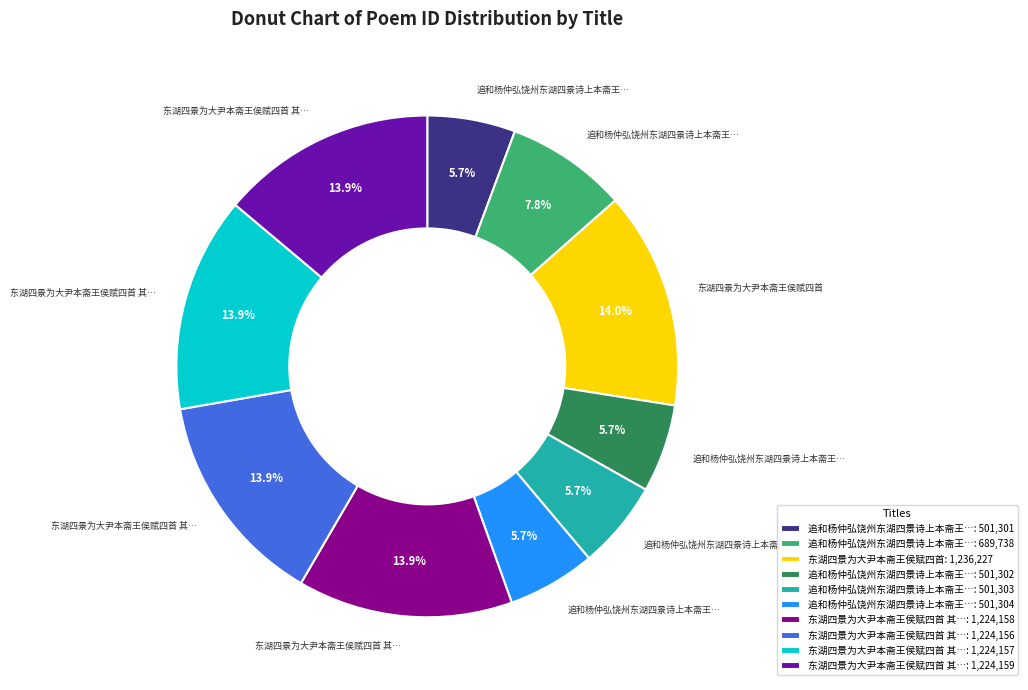

Does any single category account for the majority?

No